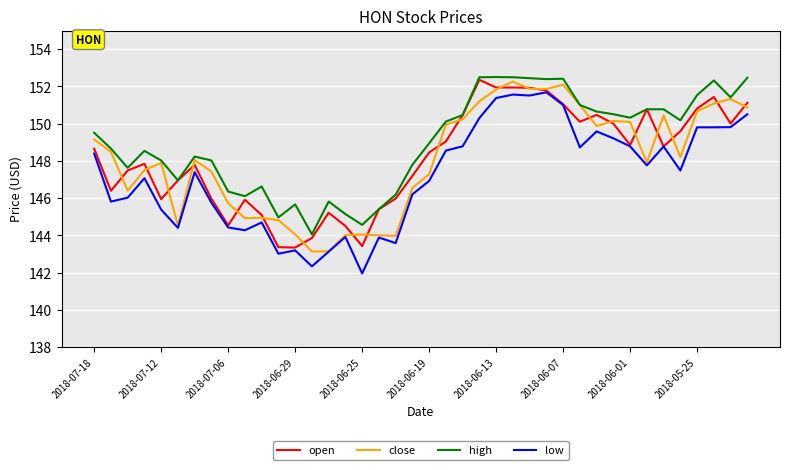

Which series has the largest total across all categories?

high